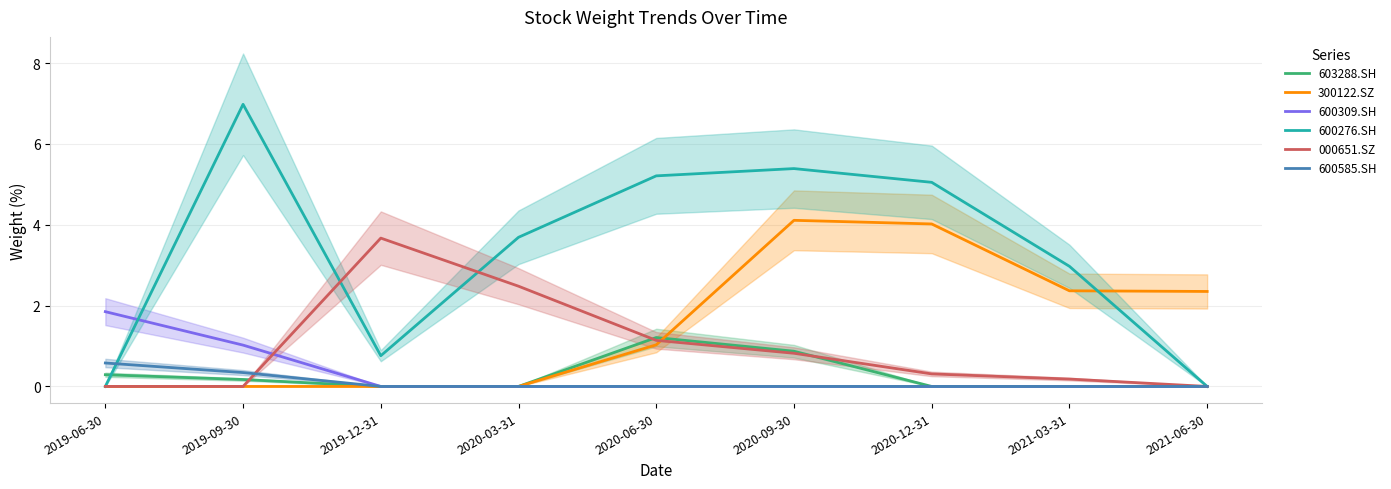

How many distinct data groups are displayed?

6